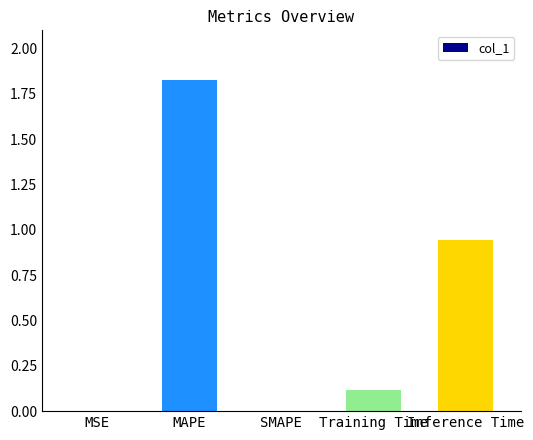

At which category does the chart reach its peak across all series?

MAPE